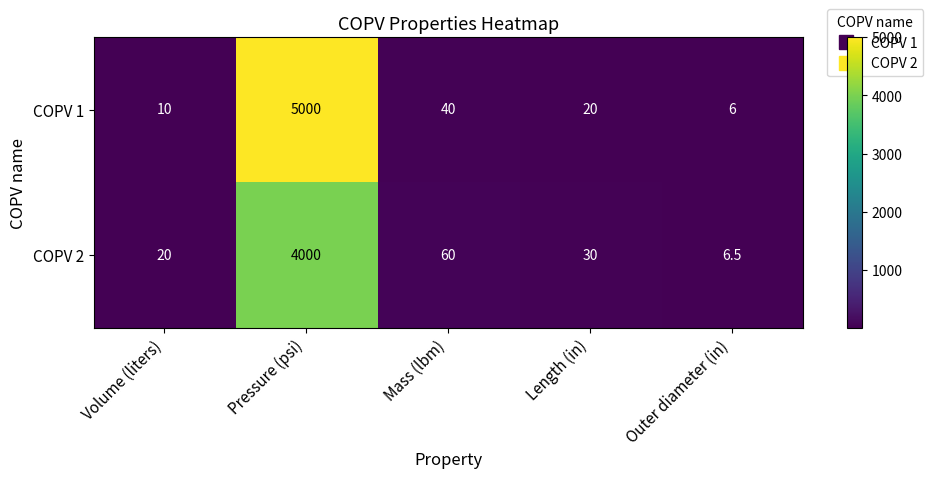

Which series has the largest total across all categories?

COPV 1